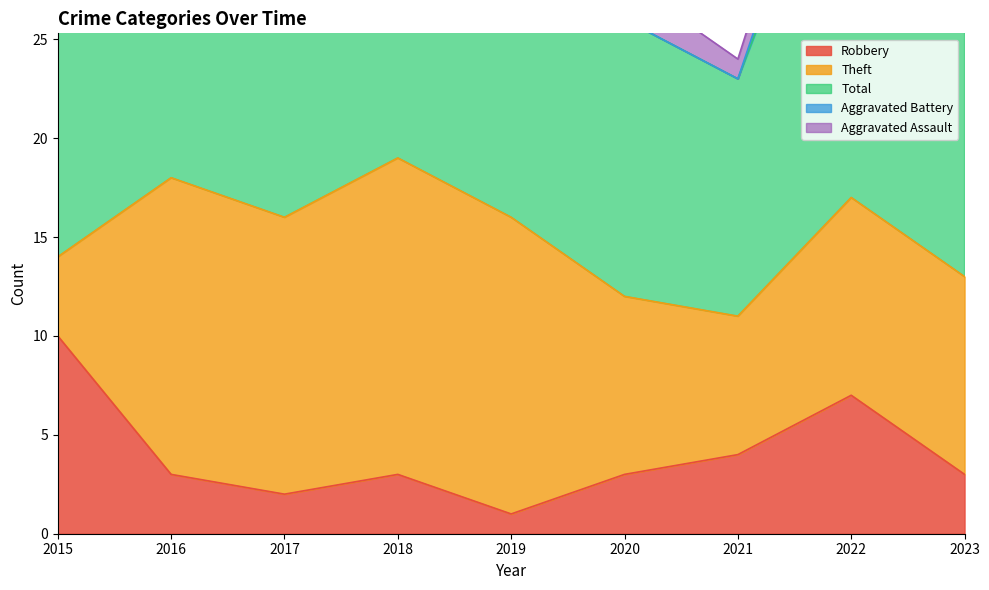

At how many categories does at least one series exceed 19?

4